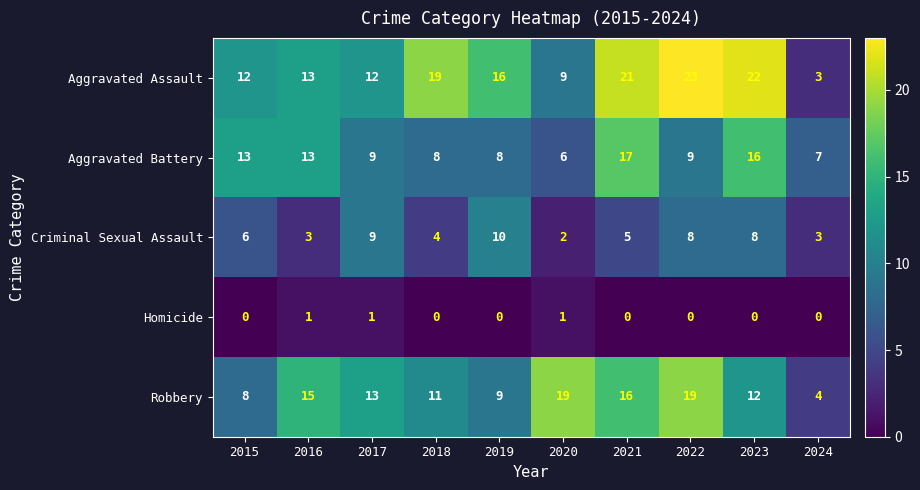

Is it true that Aggravated Battery equals 17 at 2021?

True